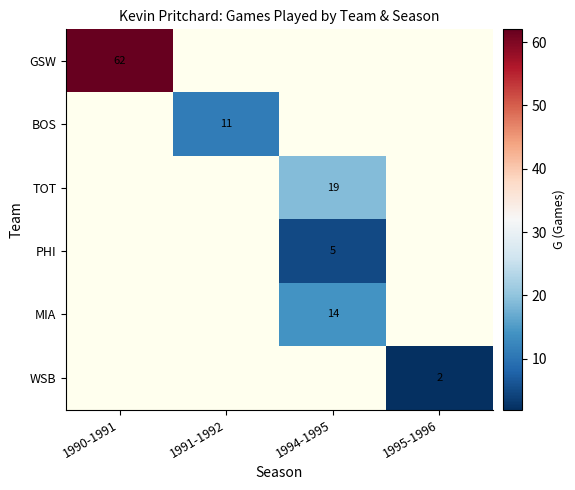

Is it true that TOT equals 32 at 1994-1995?

False